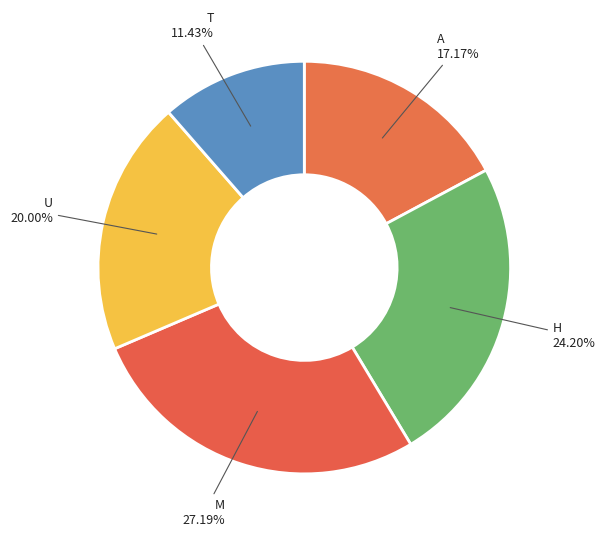

What is the smallest slice in the pie chart?

T